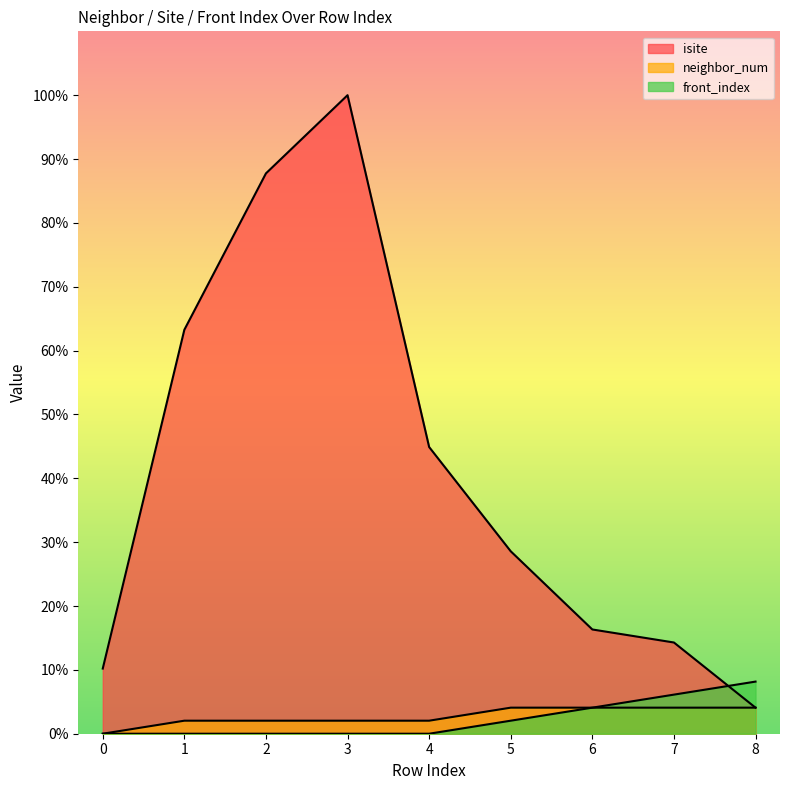

True or false: isite and neighbor_num cross at least once.

False